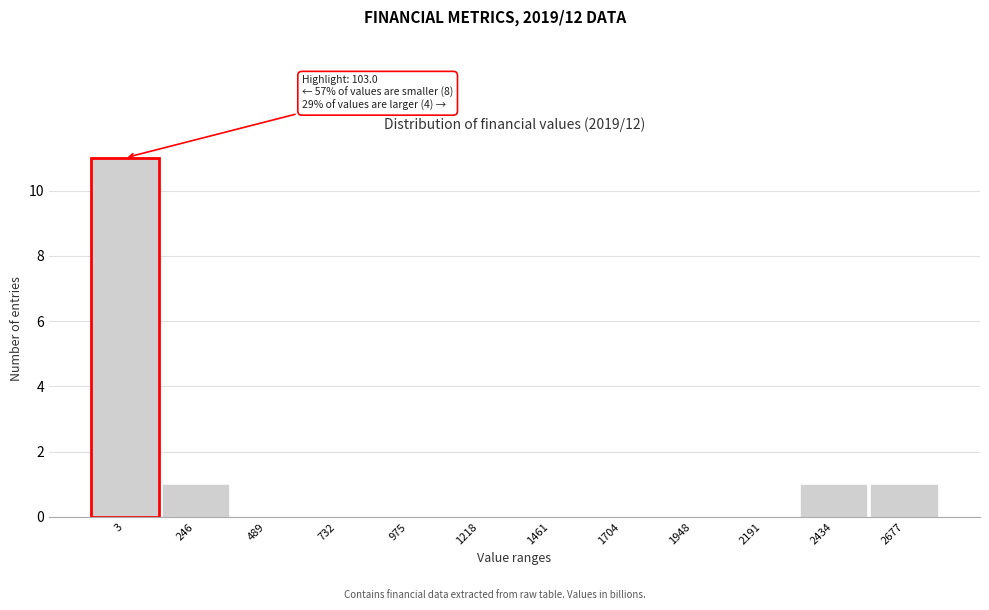

Reading right to left, transcribe all the data shown in this chart.

2677=1	2434=1	2191=0	1948=0	1704=0	1461=0	1218=0	975=0	732=0	489=0	246=1	3=11